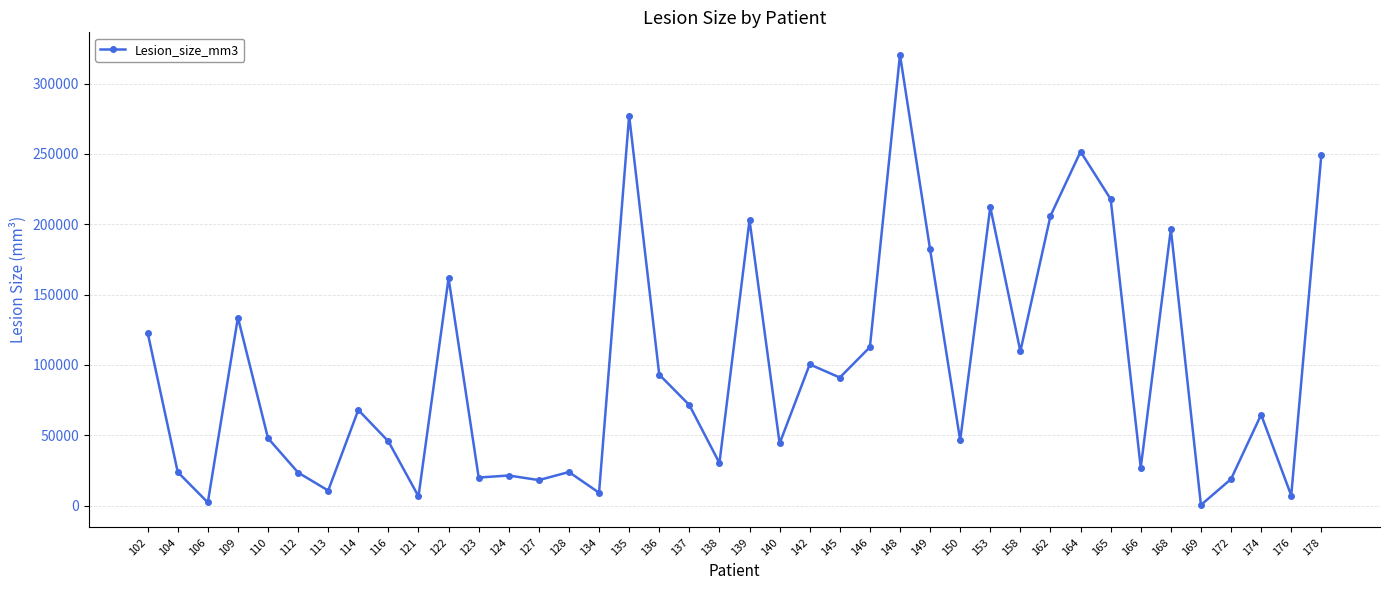

Is it true that the value at 124 is 21355.2?

True